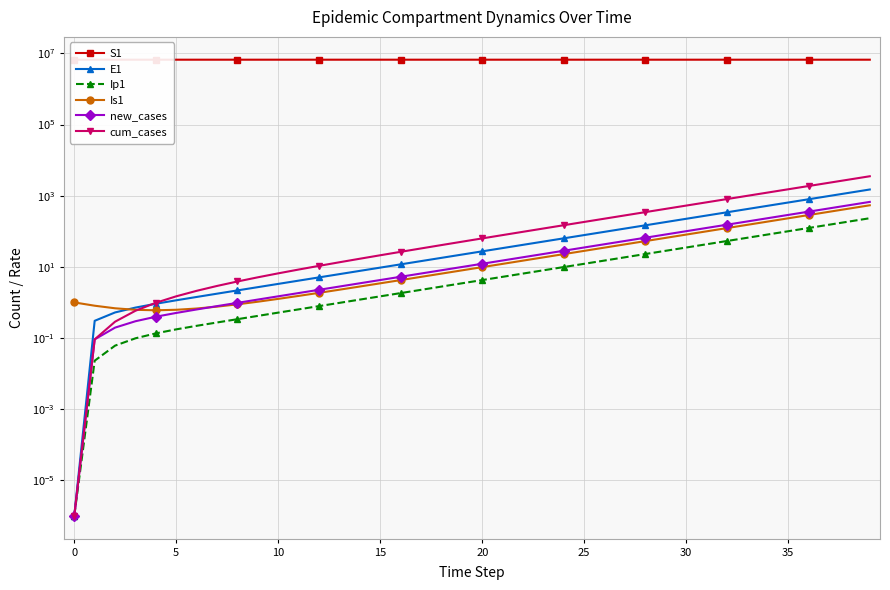

The S1 series shows 6671068.3 at 13. True or false?

True